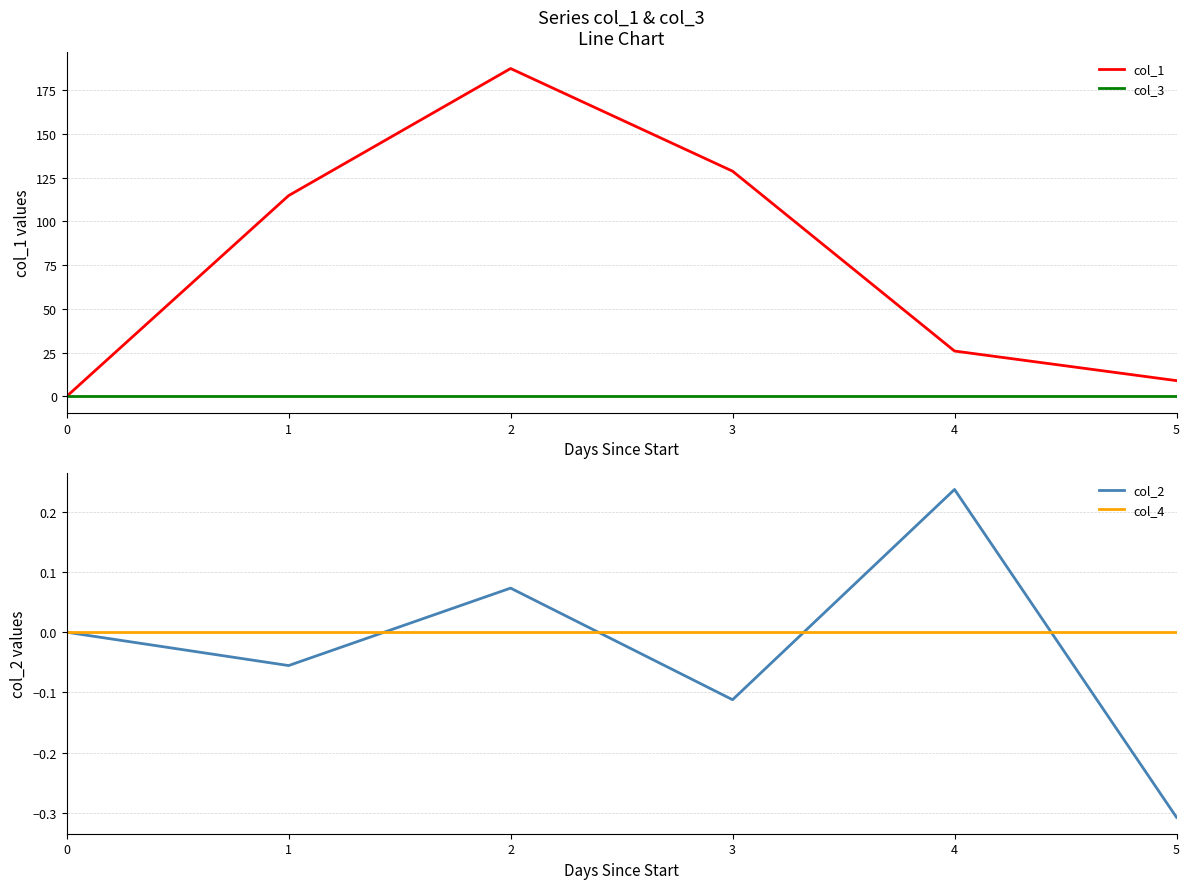

Rank the categories by col_3 value from lowest to highest.

0, 1, 2, 3, 4, 5